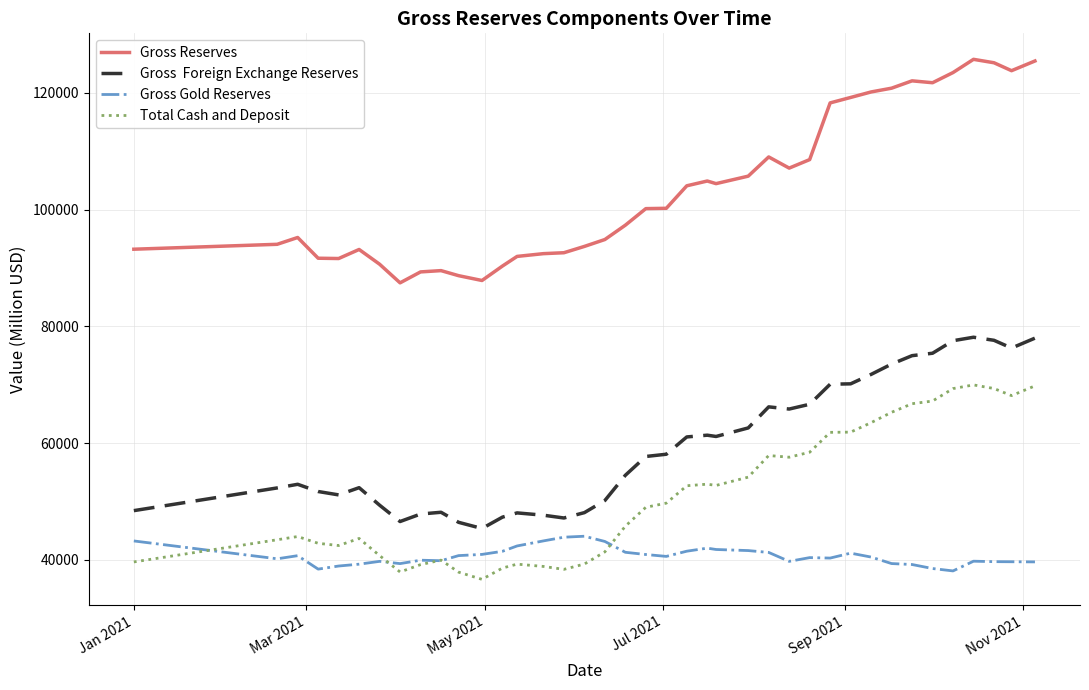

What is the minimum value shown in the chart?

36664.2